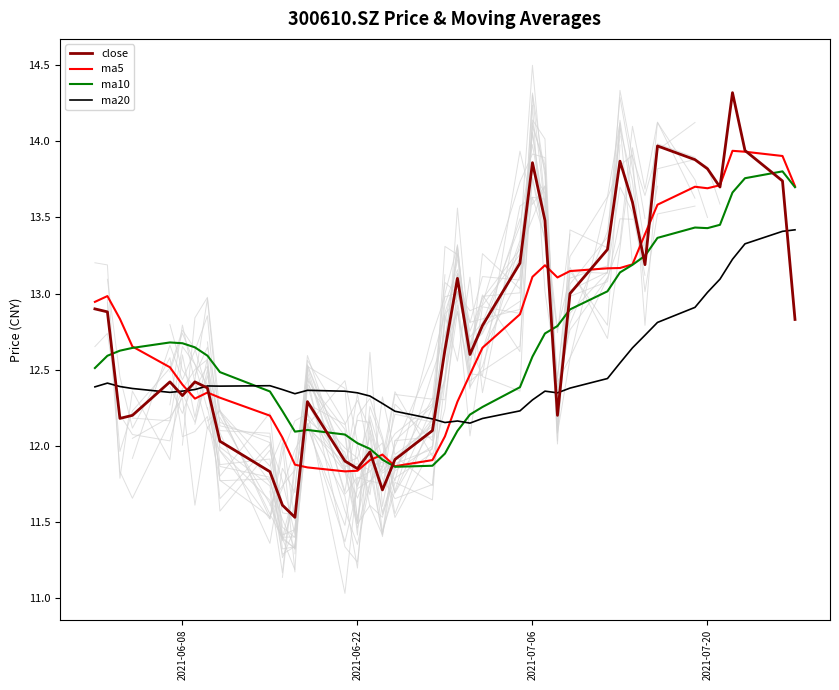

Which series ends up on top after the final intersection of ma10 and ma20?

ma10